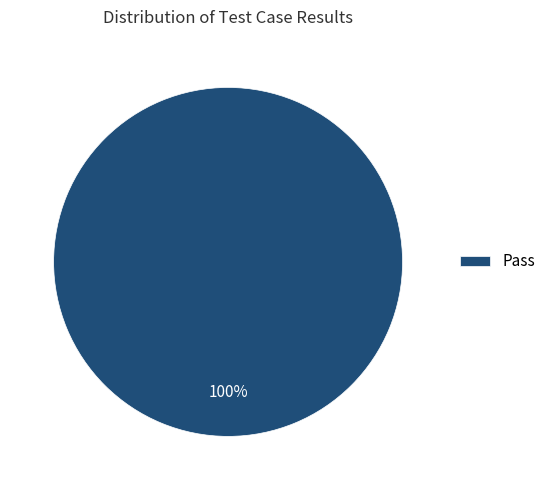

Rank the categories by value from lowest to highest.

Pass